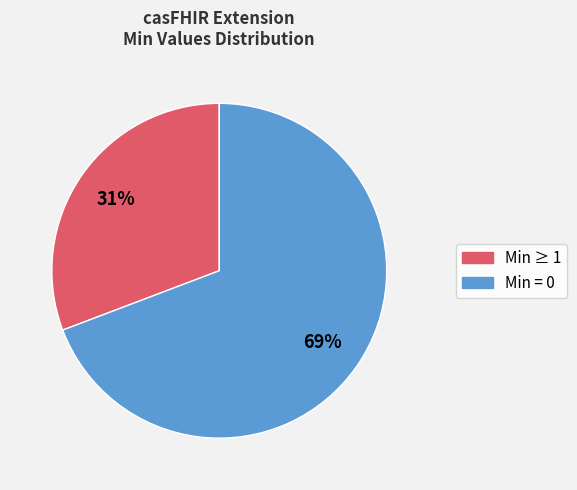

To the nearest percent, what is the average slice percentage?

50%